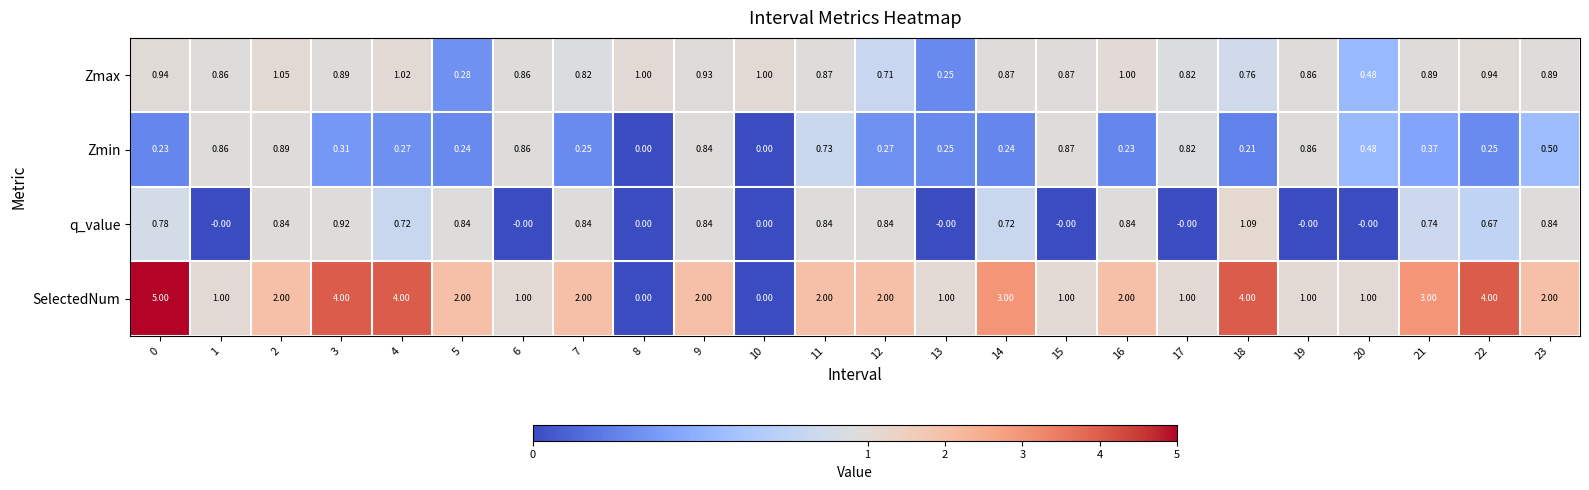

What is the maximum value shown in the chart?

5.0